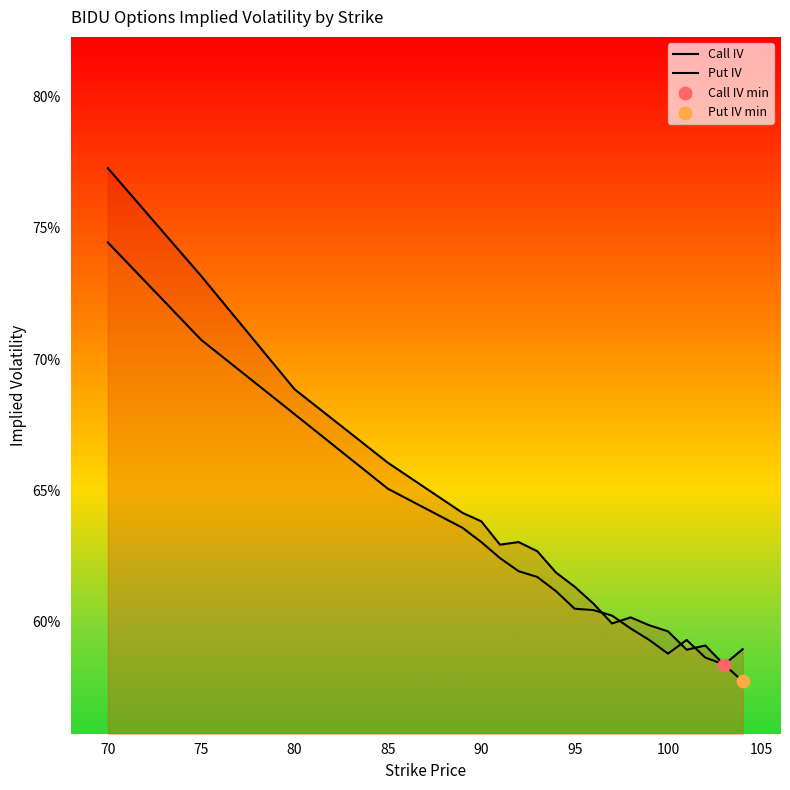

What are all the series names shown in the legend?

Call IV, Put IV